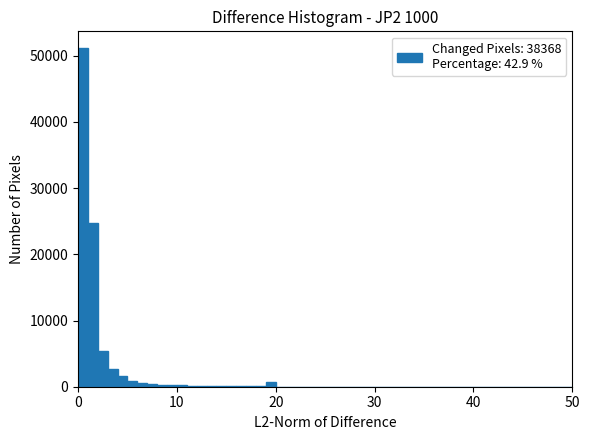

Around what value on the x-axis is the tallest bar? Give the approximate position of its centre, as read against the axis.

1